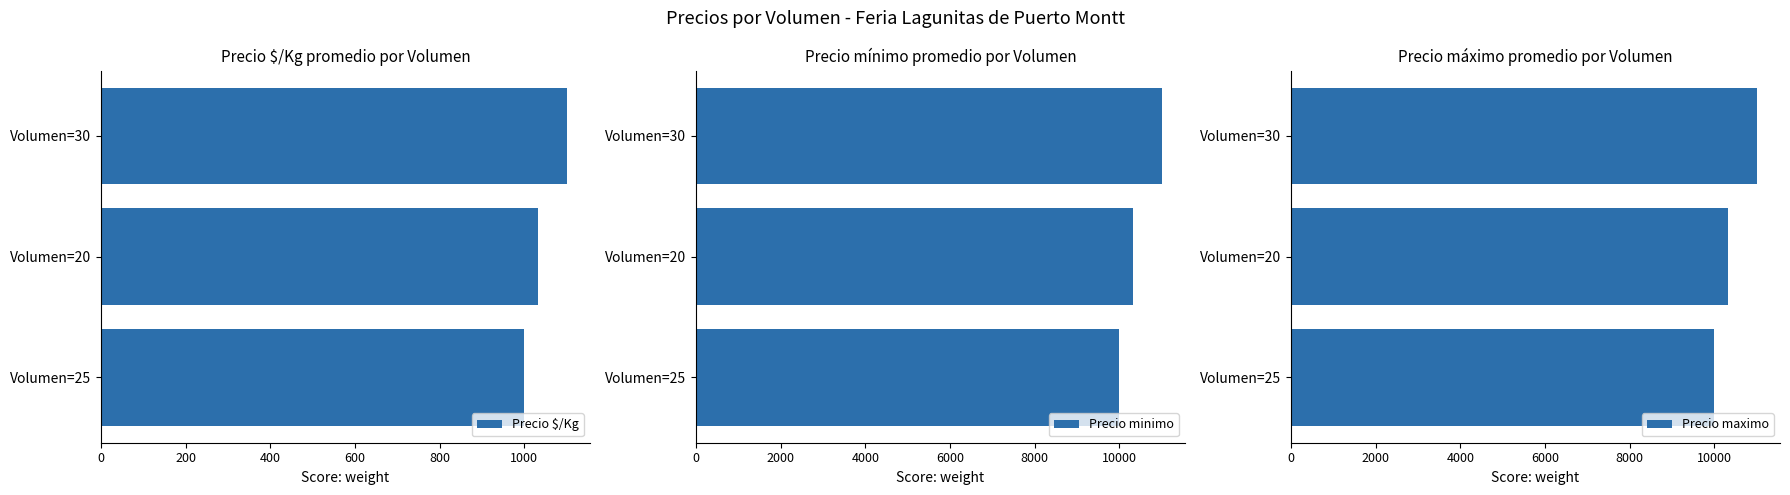

Where is Precio $/Kg nearest to the value 1050?

Volumen=20